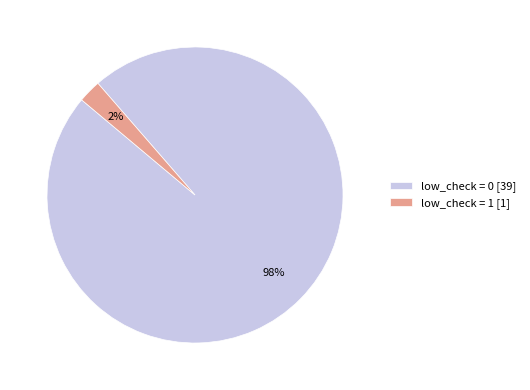

True or false: low_check = 0 [39] accounts for 98% of the total.

True